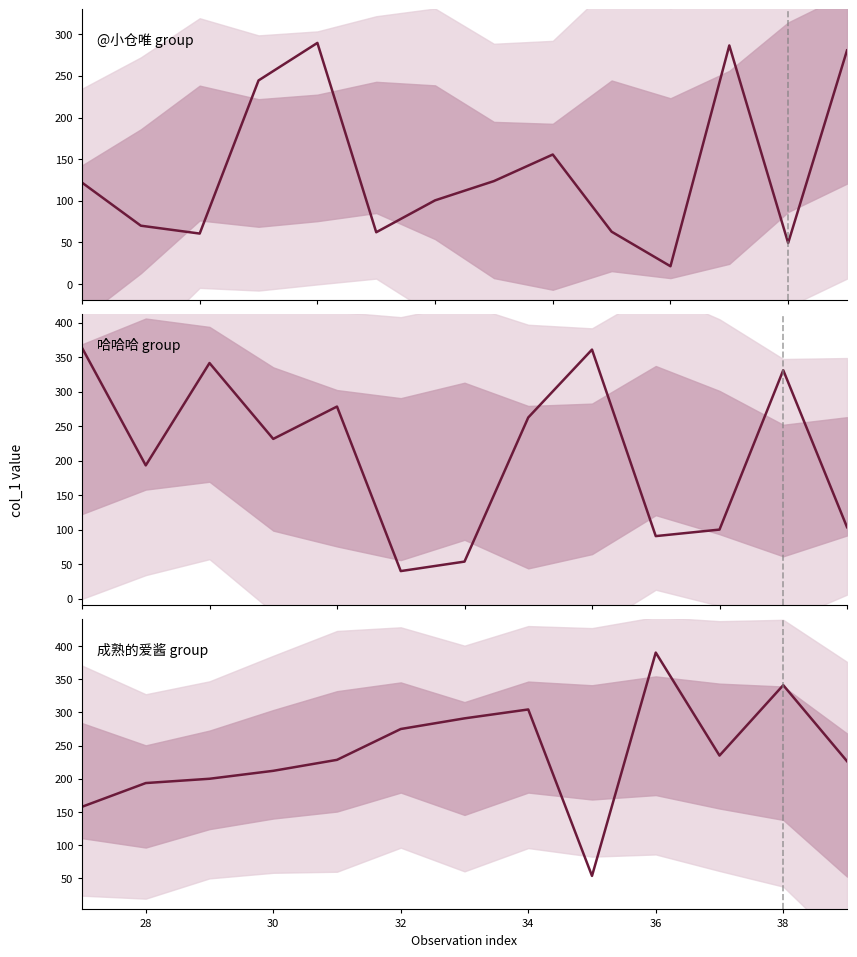

Which category has the highest value across all series?

36